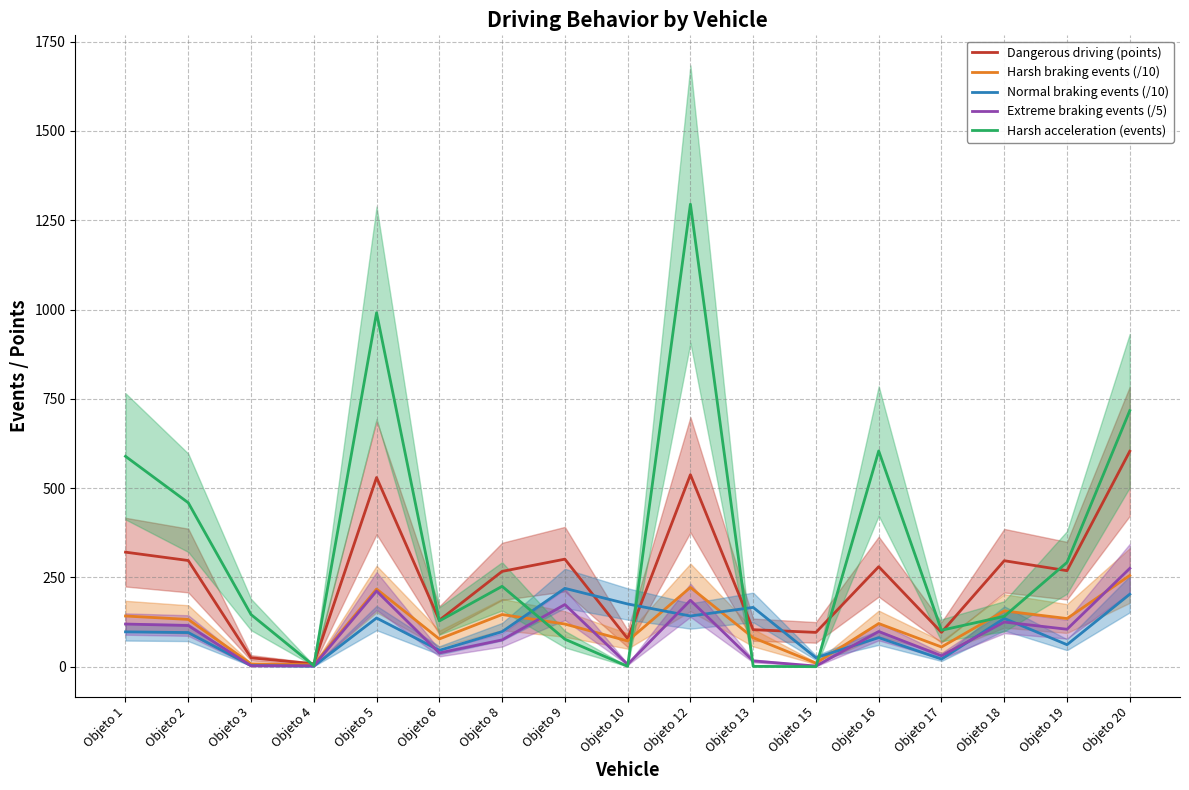

Reading left to right, what are all the values shown in this chart?

Dangerous driving (points): Objeto 1=320.7	Objeto 2=297.2	Objeto 3=24.9	Objeto 4=8.1	Objeto 5=529.7	Objeto 6=130.1	Objeto 8=266.8	Objeto 9=301.1	Objeto 10=78.6	Objeto 12=537.5	Objeto 13=103.6	Objeto 15=96.0	Objeto 16=279.9	Objeto 17=96.1	Objeto 18=296.7	Objeto 19=268.8	Objeto 20=603.2
Harsh braking events (/10): Objeto 1=141.9	Objeto 2=132.3	Objeto 3=7.9	Objeto 4=5.4	Objeto 5=217.3	Objeto 6=77.6	Objeto 8=146.0	Objeto 9=119.4	Objeto 10=72.0	Objeto 12=222.0	Objeto 13=81.1	Objeto 15=10.0	Objeto 16=120.8	Objeto 17=55.2	Objeto 18=156.2	Objeto 19=134.8	Objeto 20=255.4
Normal braking events (/10): Objeto 1=97.5	Objeto 2=95.6	Objeto 3=3.0	Objeto 4=1.5	Objeto 5=136.3	Objeto 6=45.8	Objeto 8=98.0	Objeto 9=219.3	Objeto 10=175.6	Objeto 12=141.9	Objeto 13=166.0	Objeto 15=25.1	Objeto 16=81.4	Objeto 17=21.3	Objeto 18=135.2	Objeto 19=61.6	Objeto 20=202.9
Extreme braking events (/5): Objeto 1=119.4	Objeto 2=115.2	Objeto 3=2.4	Objeto 4=2.4	Objeto 5=211.8	Objeto 6=38.4	Objeto 8=75.0	Objeto 9=174.0	Objeto 10=6.4	Objeto 12=186.0	Objeto 13=16.2	Objeto 15=1.8	Objeto 16=98.4	Objeto 17=30.6	Objeto 18=125.0	Objeto 19=104.8	Objeto 20=275.2
Harsh acceleration (events): Objeto 1=589.0	Objeto 2=459.0	Objeto 3=146.0	Objeto 4=3.0	Objeto 5=991.0	Objeto 6=128.0	Objeto 8=225.0	Objeto 9=77.0	Objeto 10=1.0	Objeto 12=1295.0	Objeto 13=1.0	Objeto 15=0.0	Objeto 16=604.0	Objeto 17=102.0	Objeto 18=141.0	Objeto 19=292.0	Objeto 20=717.0